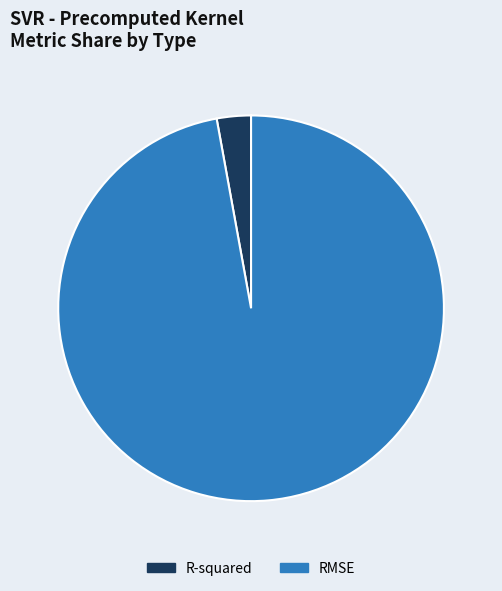

Which category has the biggest portion of the pie?

RMSE